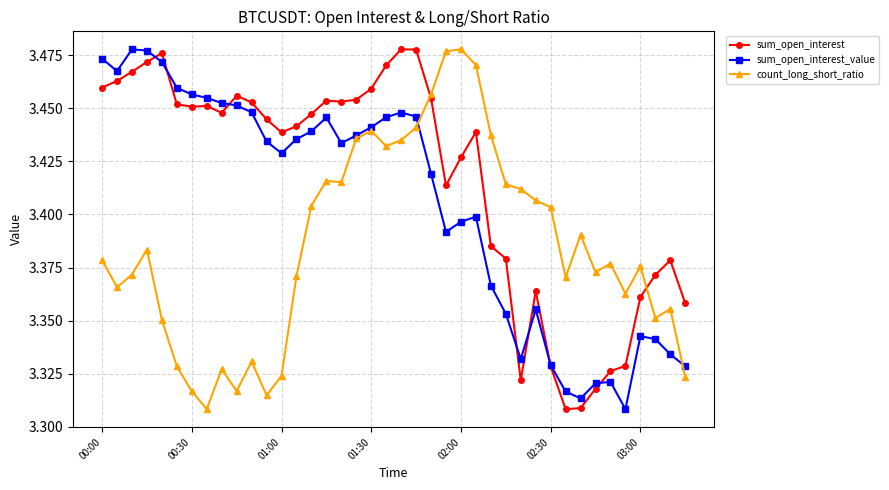

After their last crossing, which series has the higher values: count_long_short_ratio or sum_open_interest?

sum_open_interest